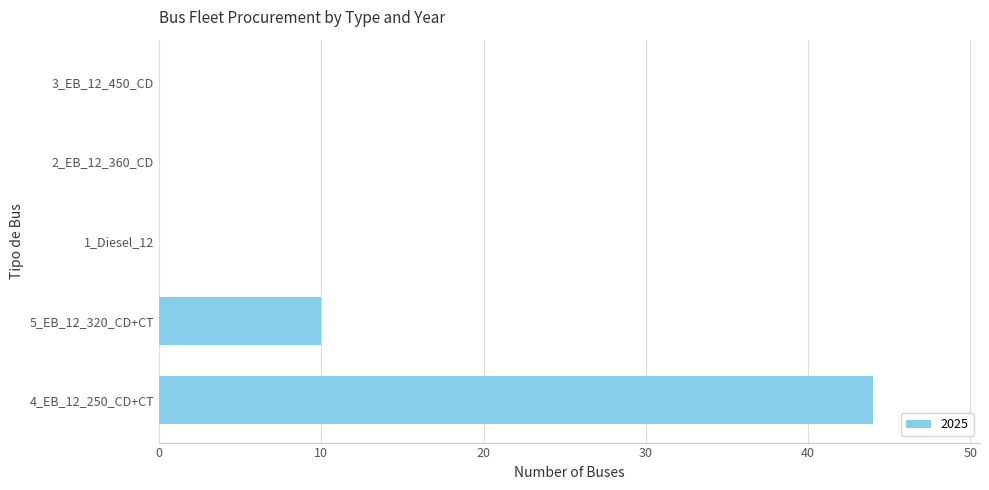

What is the sum of all values?

54